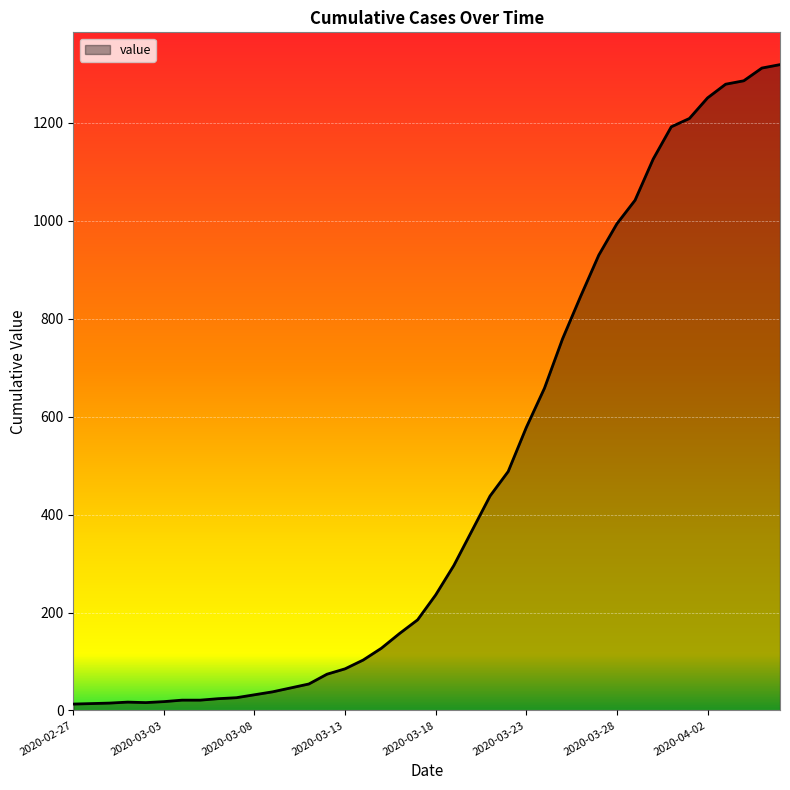

What is the maximum value shown in the chart?

1319